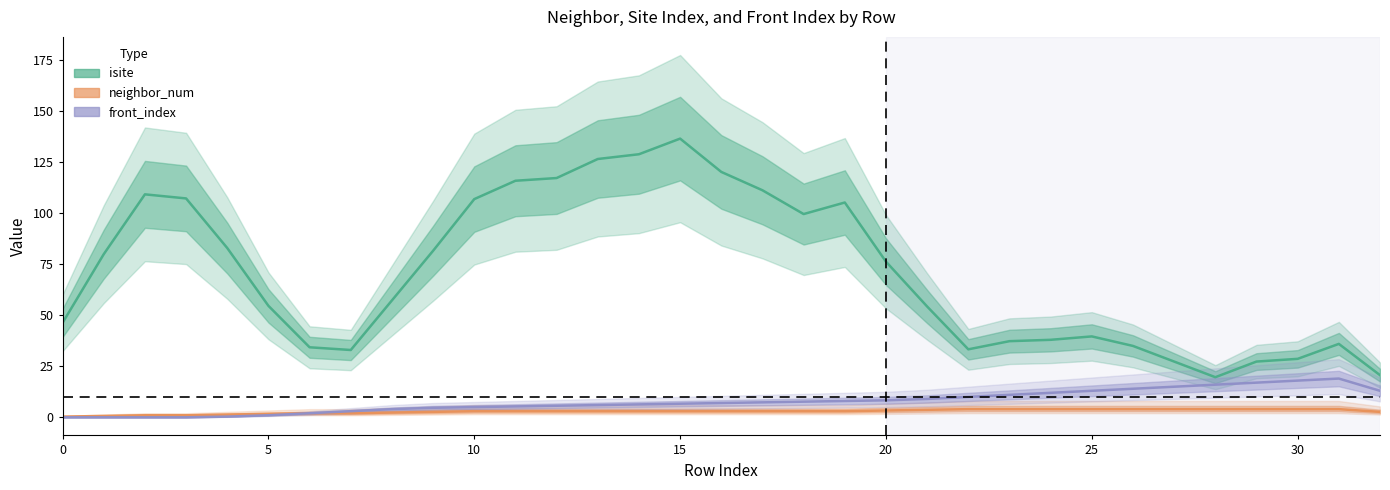

What is the sum of the front_index values at 17 and 9?

12.0